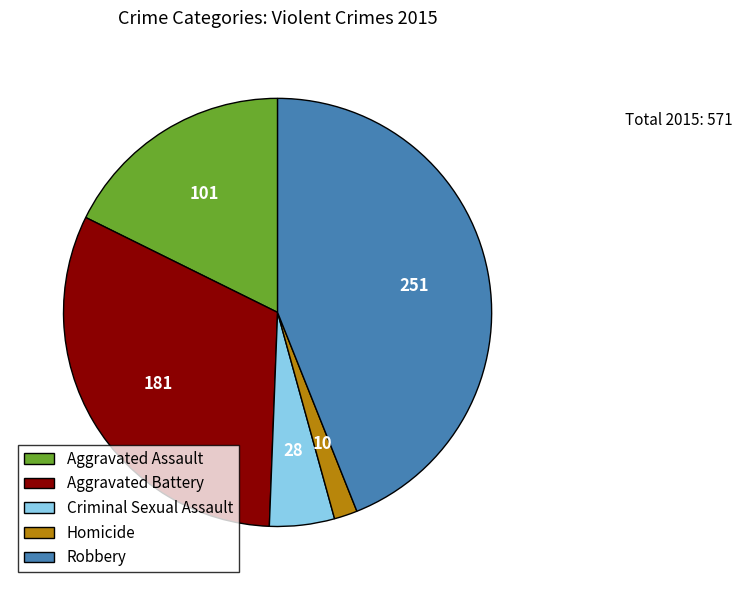

Rank the categories by value from lowest to highest.

Homicide, Criminal Sexual Assault, Aggravated Assault, Aggravated Battery, Robbery